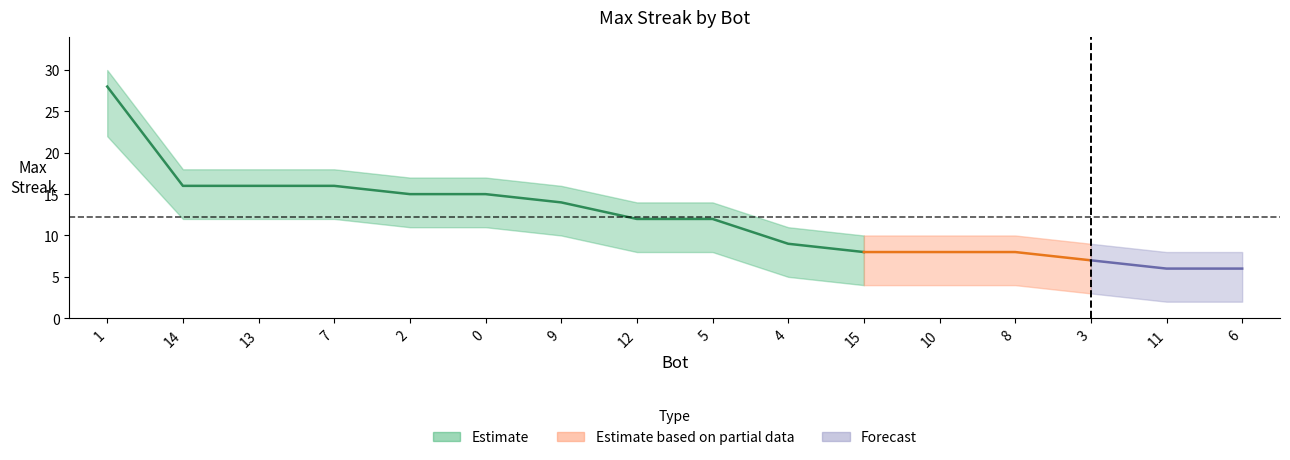

What is the label of the 6th point from the right?

15